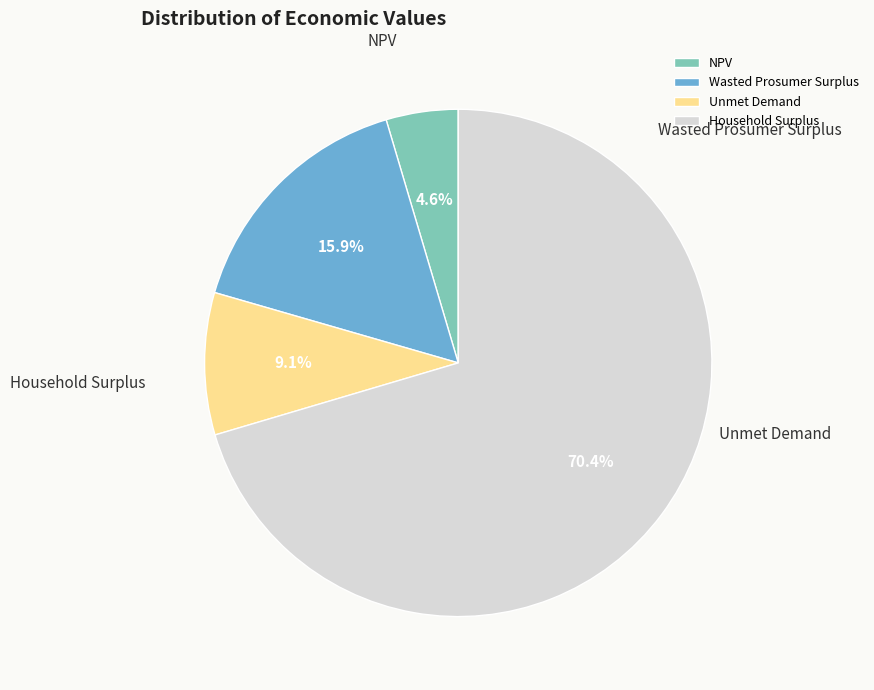

Which category has the biggest portion of the pie?

Household Surplus